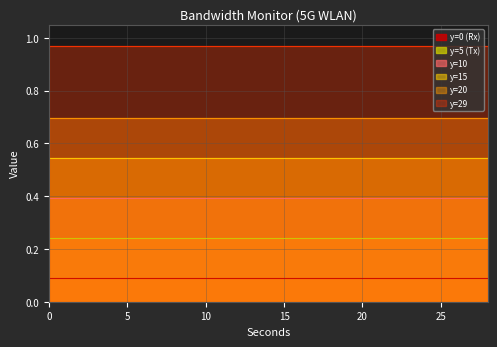

What is the approximate value of y=0 (Rx) at 24?

0.1